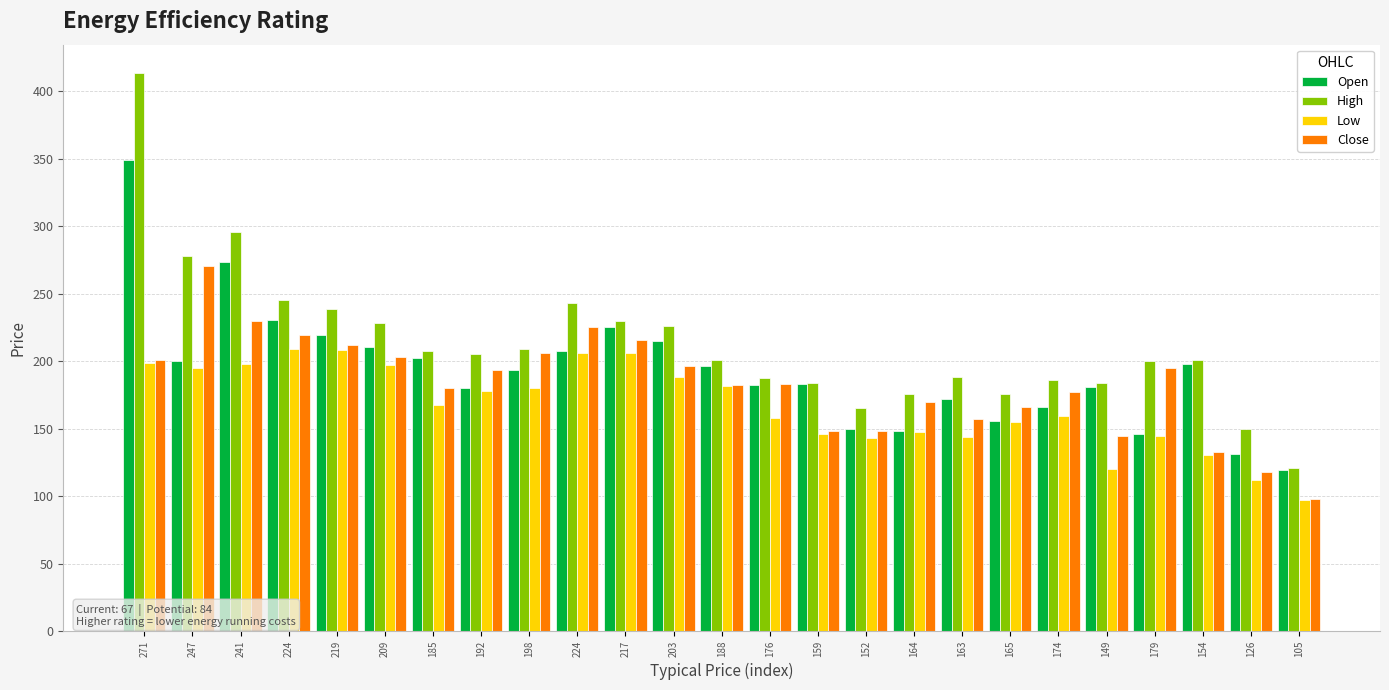

What is the maximum value for Low?

209.1